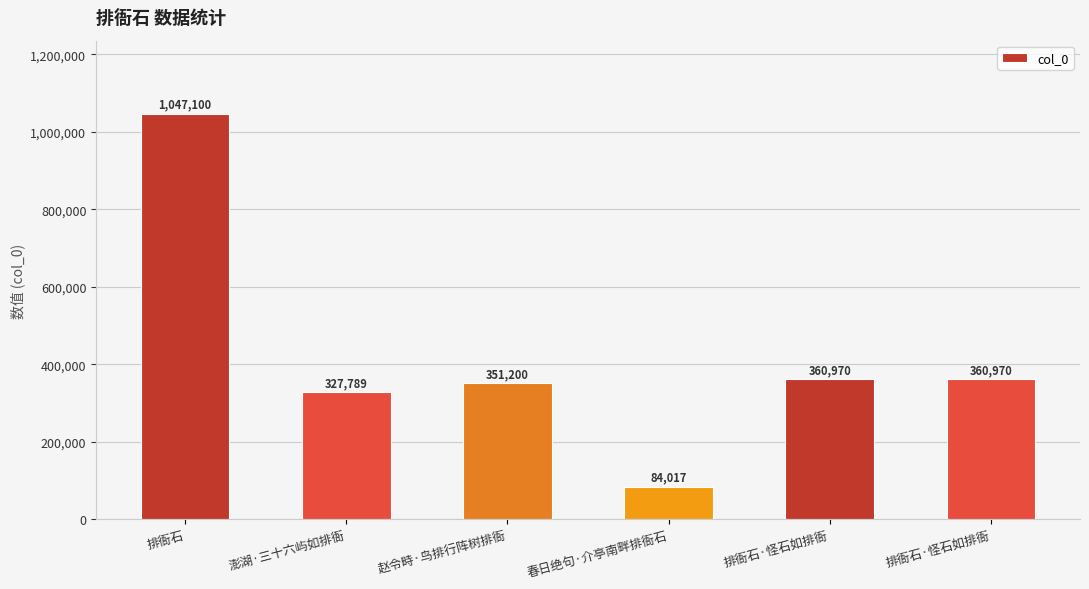

Approximately how many times larger is the value at 澎湖·三十六屿如排衙 compared to 赵令畤·鸟排行阵树排衙?

0.9